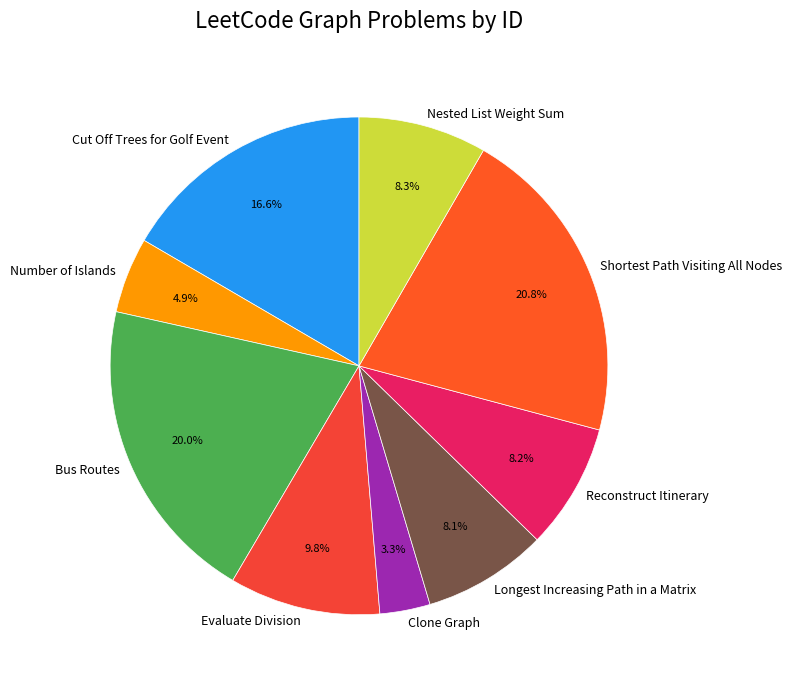

To the nearest percent, what is the average slice percentage?

11%